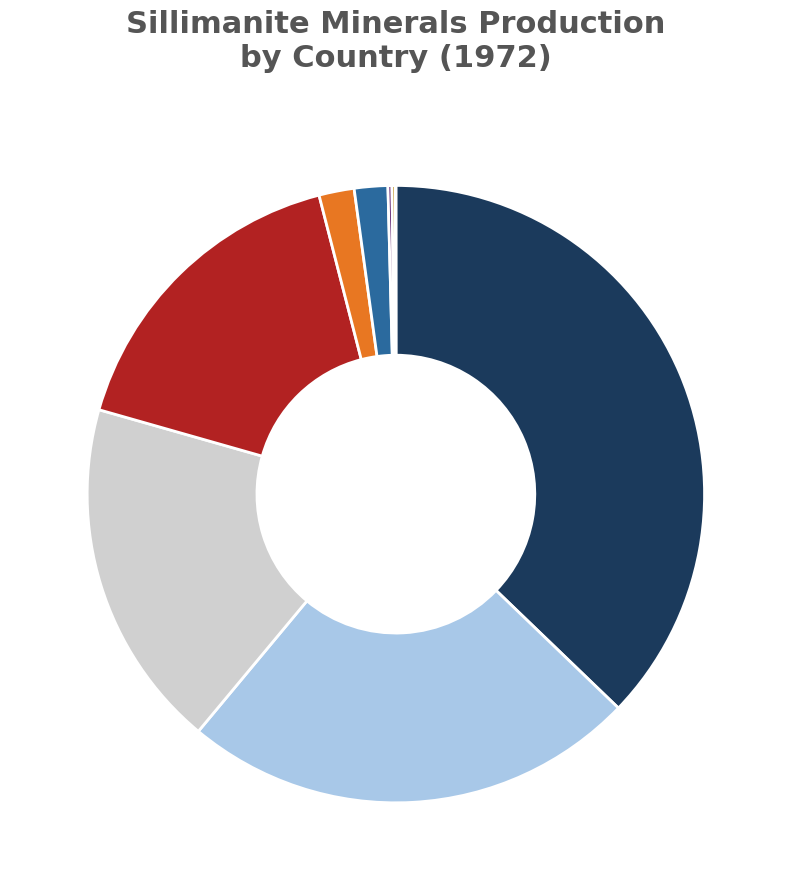

Which category has the biggest portion of the pie?

USA